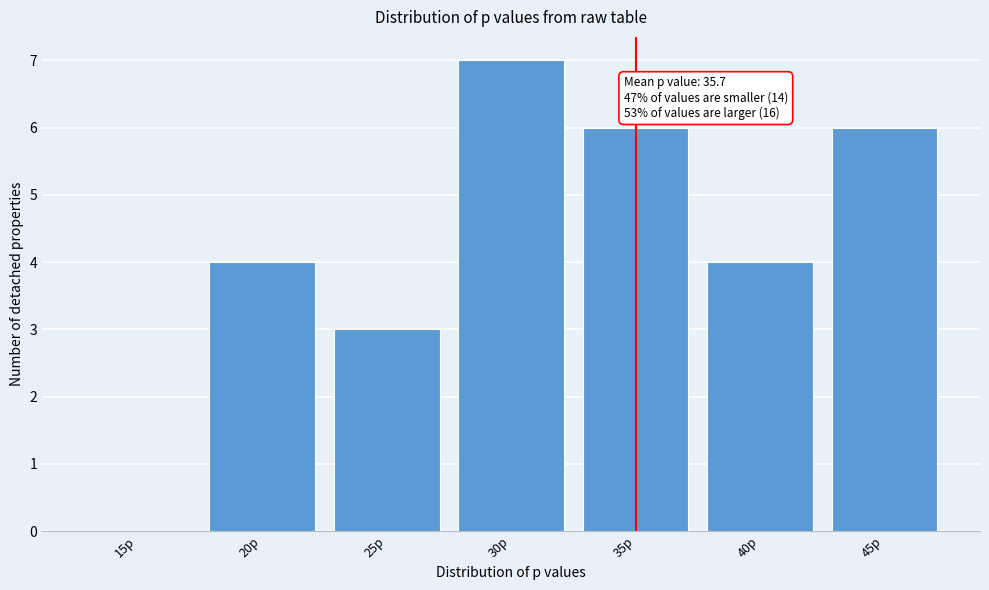

Reading left to right, list all the values displayed in this chart.

15p=0	20p=4	25p=3	30p=7	35p=6	40p=4	45p=6